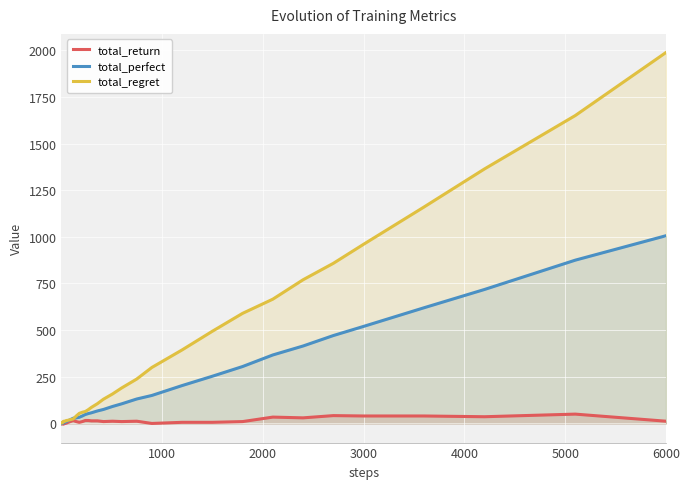

At which category is the sum across all series the highest?

6000